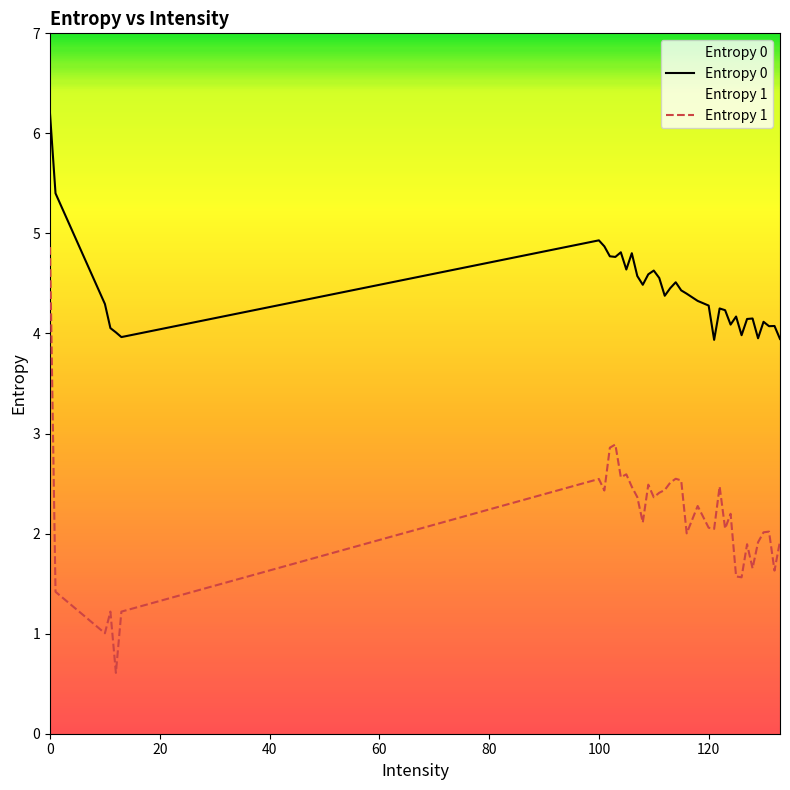

How many interior local peaks does the Entropy 1 series have?

11